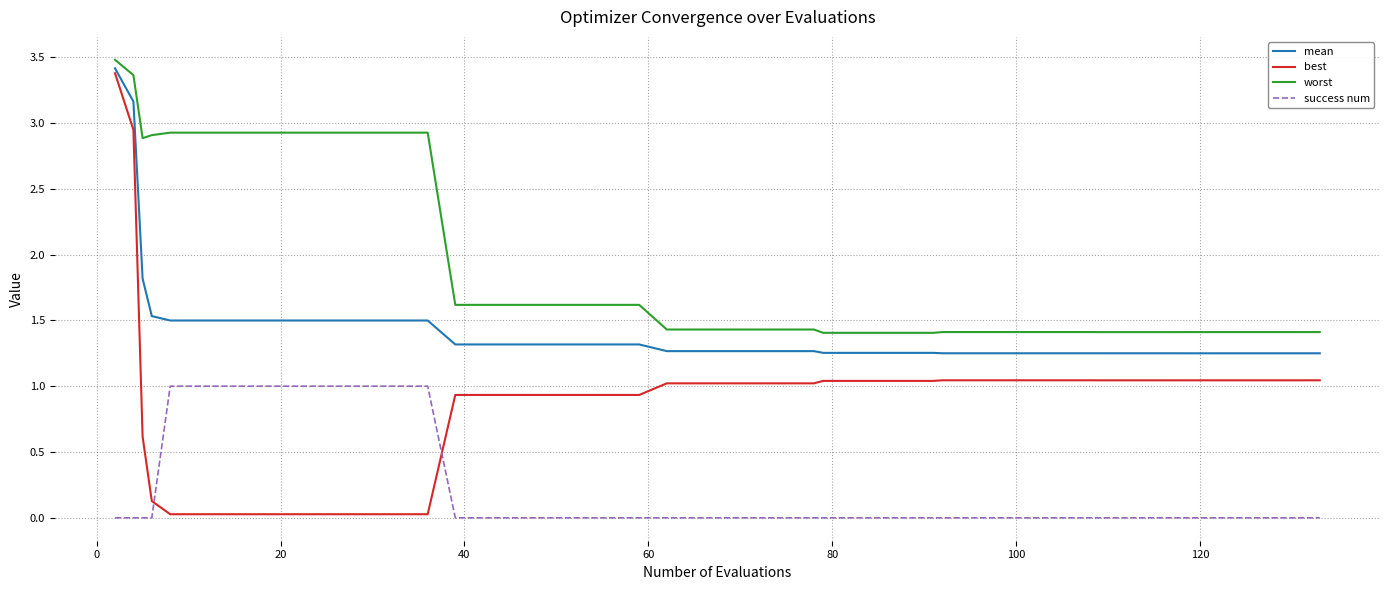

List the series in order of their peak value, highest first.

worst, mean, best, success num